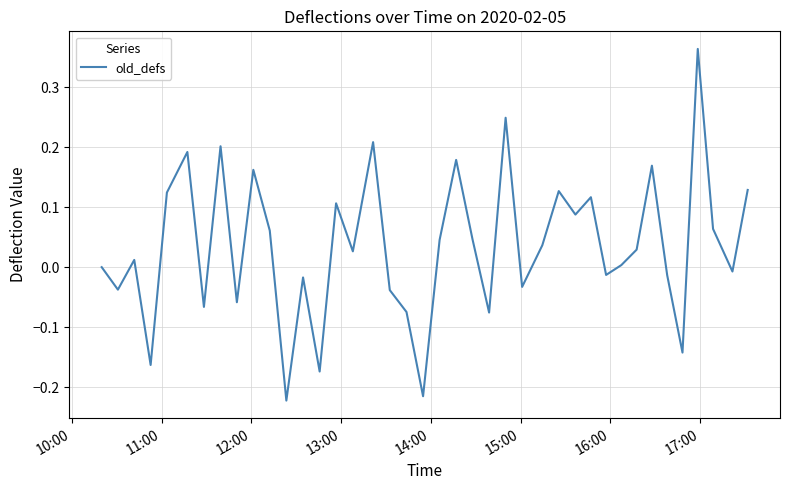

Count the number of categories in the chart.

40